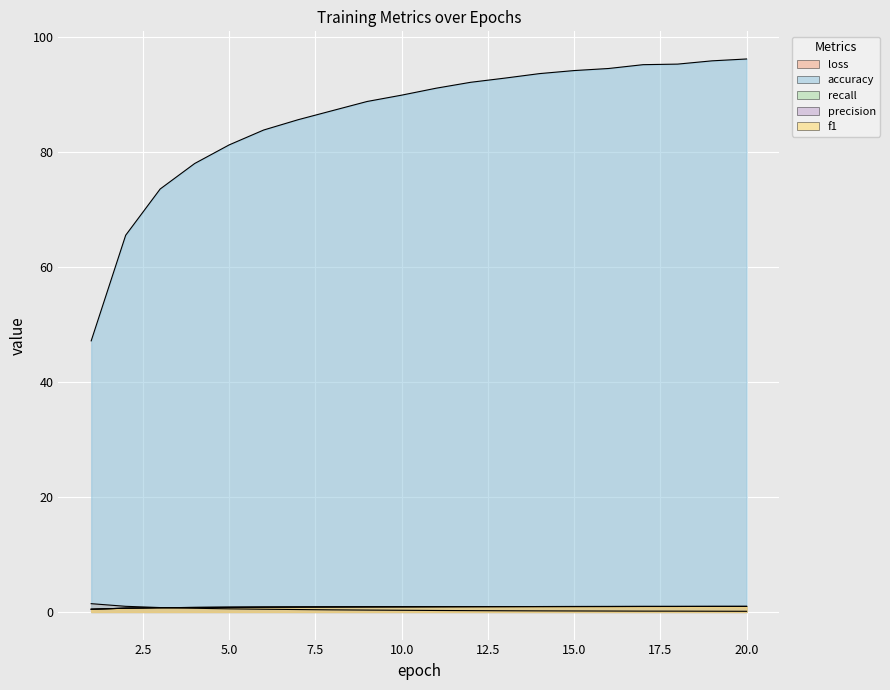

Reading right to left, extract all data points from this chart.

loss: 20=0.1	19=0.1	18=0.1	17=0.1	16=0.2	15=0.2	14=0.2	13=0.2	12=0.2	11=0.3	10=0.3	9=0.3	8=0.4	7=0.4	6=0.5	5=0.5	4=0.6	3=0.8	2=1.0	1=1.4
accuracy: 20=96.2	19=95.8	18=95.3	17=95.2	16=94.5	15=94.1	14=93.6	13=92.8	12=92.1	11=91.1	10=89.9	9=88.8	8=87.2	7=85.6	6=83.8	5=81.2	4=78.0	3=73.6	2=65.5	1=47.1
recall: 20=1.0	19=1.0	18=1.0	17=1.0	16=0.9	15=0.9	14=0.9	13=0.9	12=0.9	11=0.9	10=0.9	9=0.9	8=0.9	7=0.9	6=0.8	5=0.8	4=0.8	3=0.7	2=0.7	1=0.5
precision: 20=1.0	19=1.0	18=1.0	17=1.0	16=0.9	15=0.9	14=0.9	13=0.9	12=0.9	11=0.9	10=0.9	9=0.9	8=0.9	7=0.9	6=0.8	5=0.8	4=0.8	3=0.7	2=0.7	1=0.5
f1: 20=1.0	19=1.0	18=1.0	17=1.0	16=0.9	15=0.9	14=0.9	13=0.9	12=0.9	11=0.9	10=0.9	9=0.9	8=0.9	7=0.9	6=0.8	5=0.8	4=0.8	3=0.7	2=0.7	1=0.5